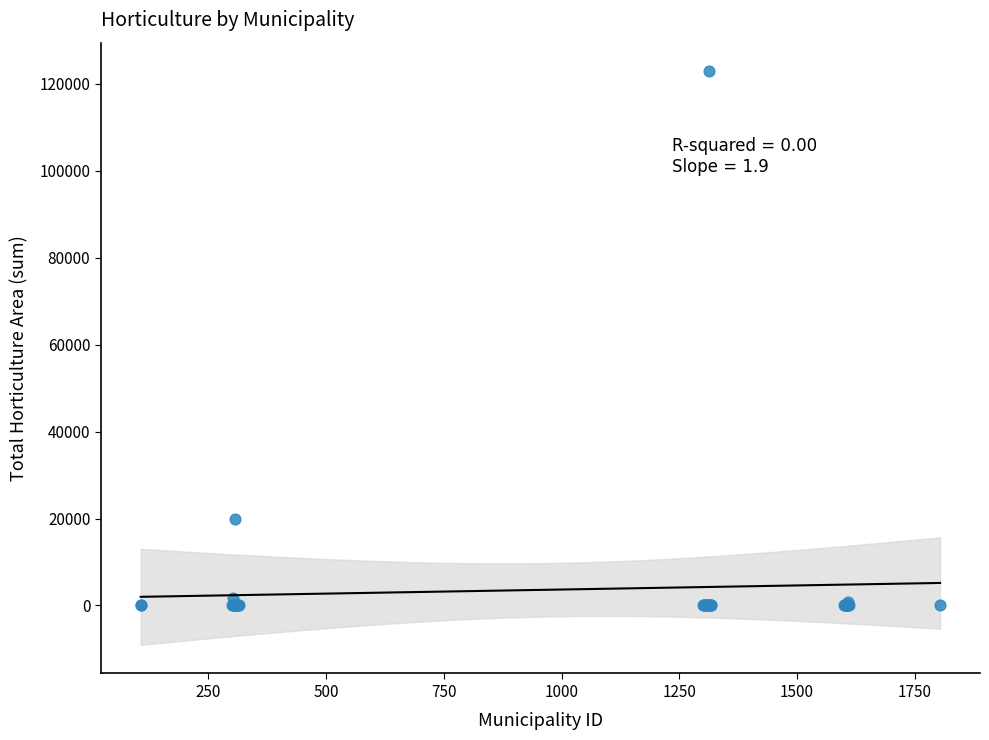

What Y value in the scatter plot is closest to 61425?

19927.6